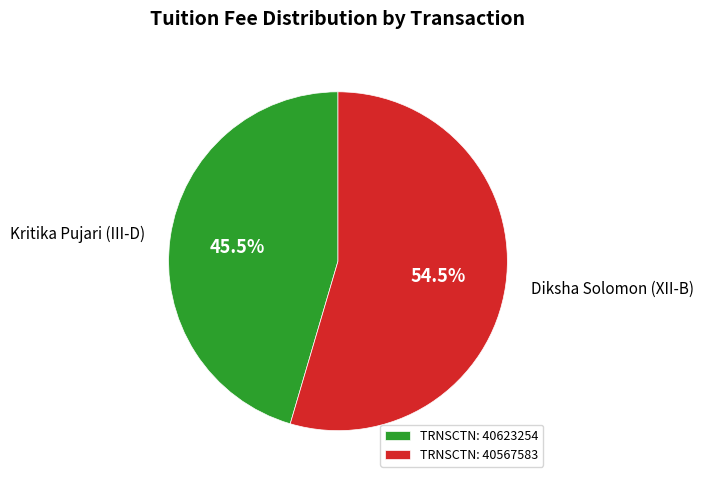

How many segments does this pie chart have?

2